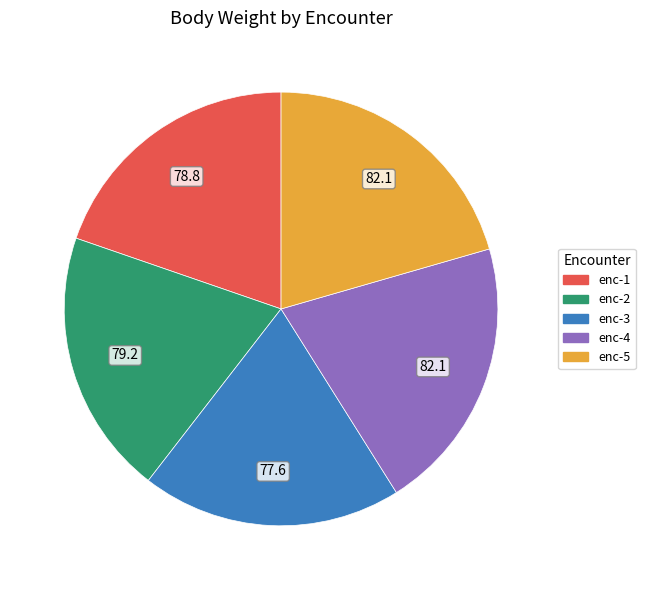

Is there any slice that represents more than half of the pie?

No